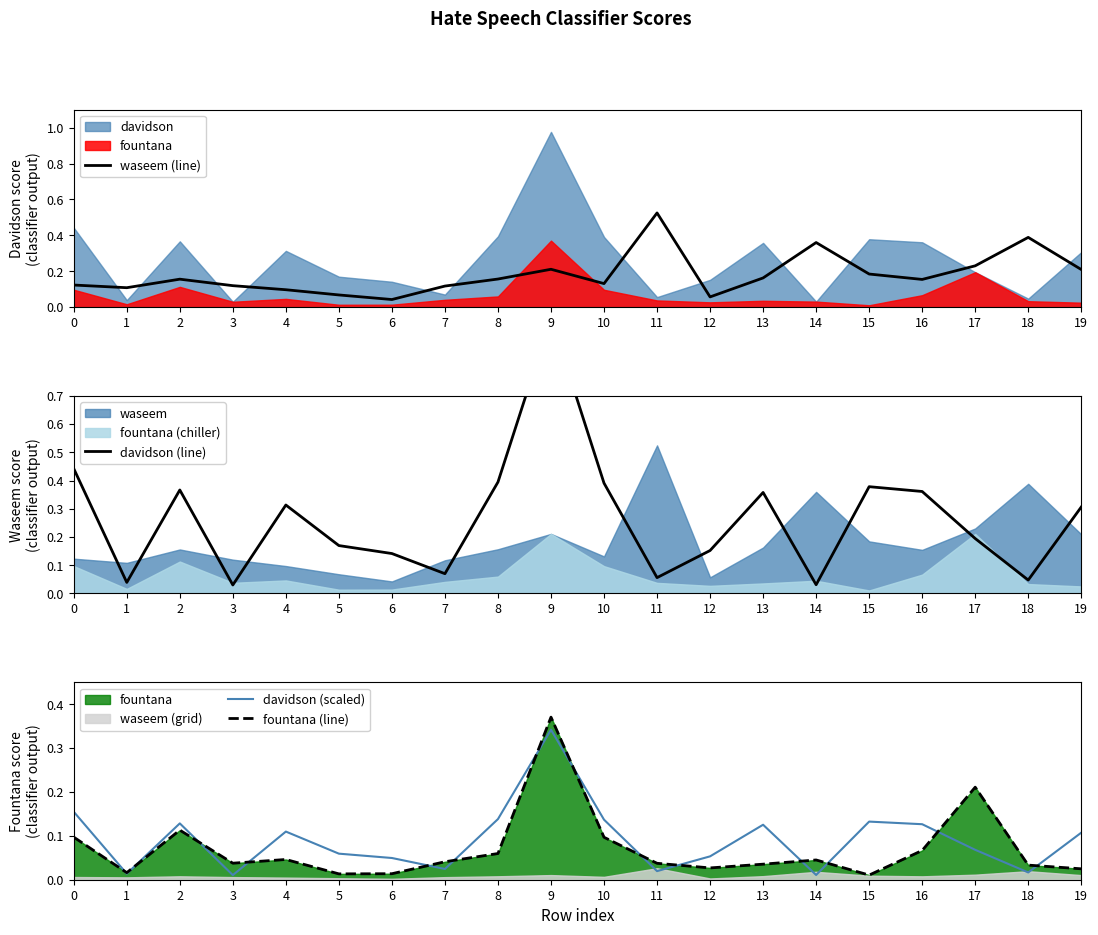

The value of fountana (line) at 9 is 0.2. True or false?

False